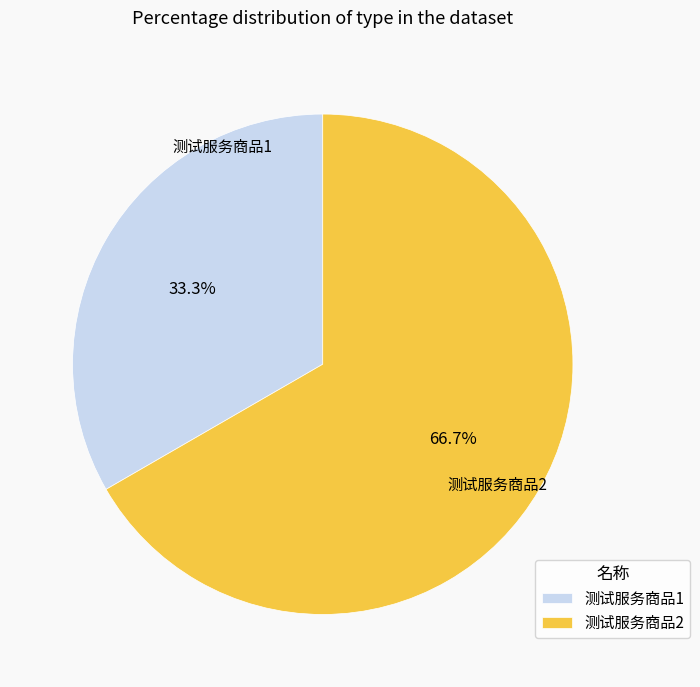

Combined, what portion of the pie is 测试服务商品2 and 测试服务商品1?

100.0%